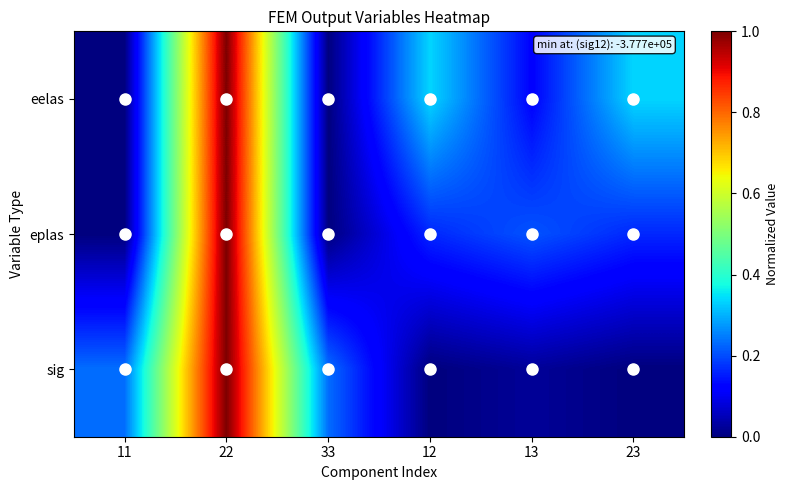

At which category is the sum across all series the highest?

22